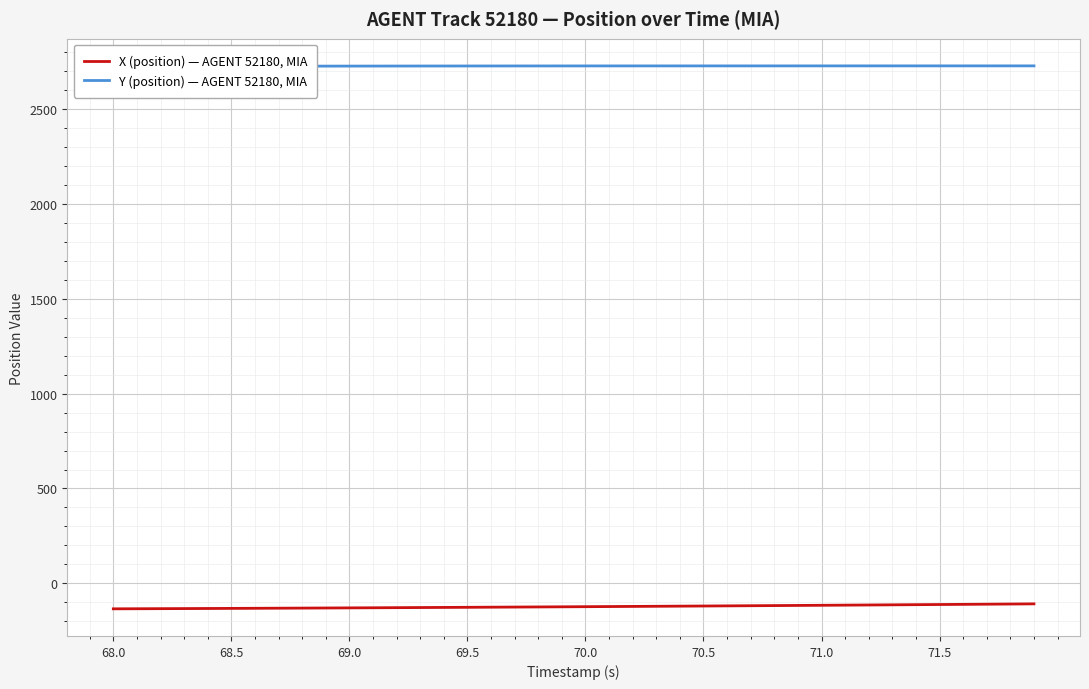

Is it true that Y (position) — AGENT 52180, MIA equals 1640.8 at 11?

False